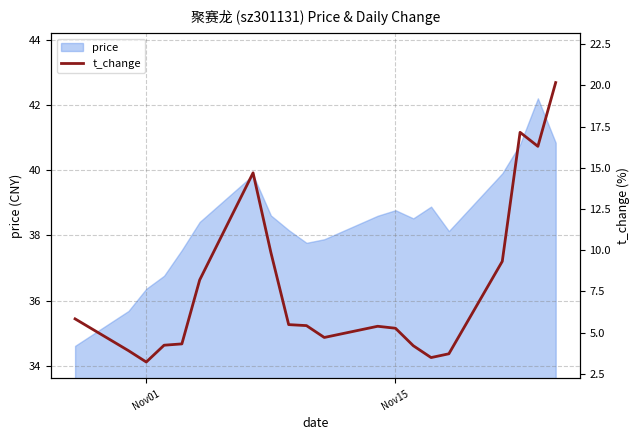

What is the highest value of the price series?

42.2